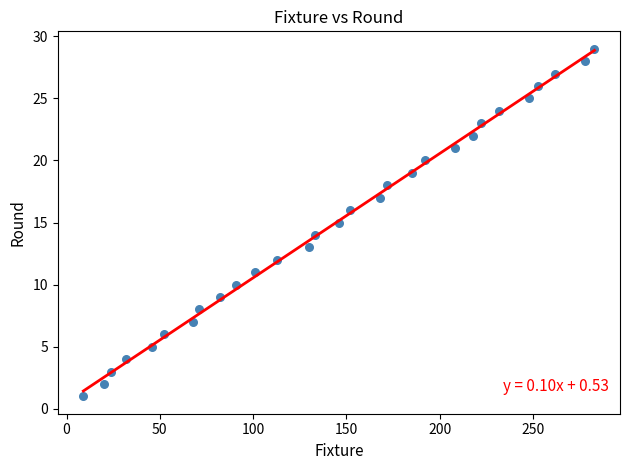

What is the range of Y values (max minus min)?

28